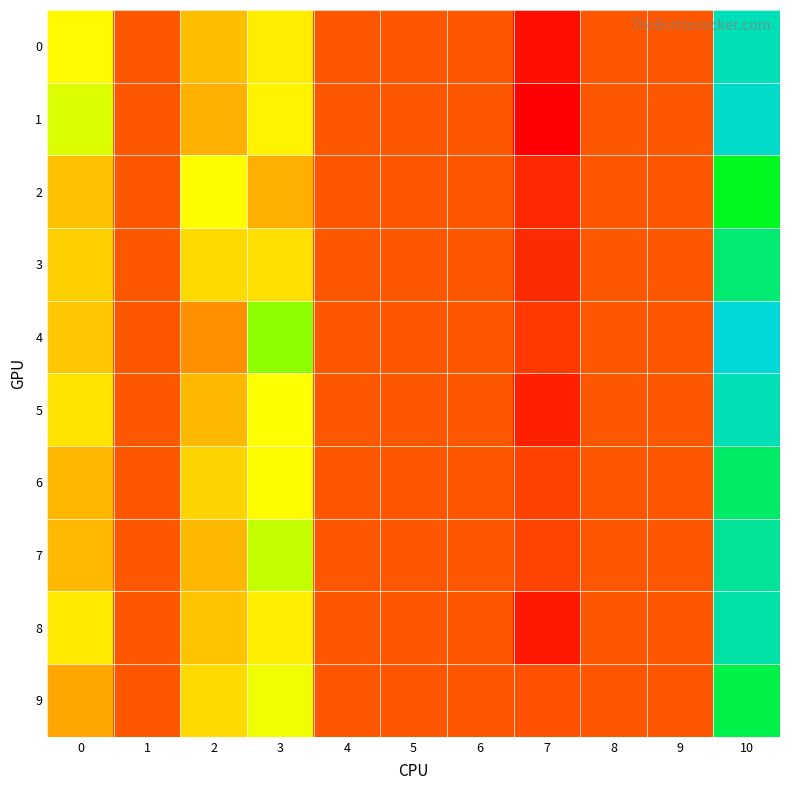

Reading right to left, extract all data points from this chart.

0: 10=0.1	9=0.0	8=0.0	7=-0.0	6=0.0	5=0.0	4=0.0	3=0.0	2=0.0	1=0.0	0=0.0
1: 10=0.1	9=0.0	8=0.0	7=-0.0	6=0.0	5=0.0	4=0.0	3=0.0	2=0.0	1=0.0	0=0.0
2: 10=0.1	9=0.0	8=0.0	7=-0.0	6=0.0	5=0.0	4=0.0	3=0.0	2=0.0	1=0.0	0=0.0
3: 10=0.1	9=0.0	8=0.0	7=-0.0	6=0.0	5=0.0	4=0.0	3=0.0	2=0.0	1=0.0	0=0.0
4: 10=0.1	9=0.0	8=0.0	7=-0.0	6=0.0	5=0.0	4=0.0	3=0.1	2=0.0	1=0.0	0=0.0
5: 10=0.1	9=0.0	8=0.0	7=-0.0	6=0.0	5=0.0	4=0.0	3=0.0	2=0.0	1=0.0	0=0.0
6: 10=0.1	9=0.0	8=0.0	7=-0.0	6=0.0	5=0.0	4=0.0	3=0.0	2=0.0	1=0.0	0=0.0
7: 10=0.1	9=0.0	8=0.0	7=-0.0	6=0.0	5=0.0	4=0.0	3=0.1	2=0.0	1=0.0	0=0.0
8: 10=0.1	9=0.0	8=0.0	7=-0.0	6=0.0	5=0.0	4=0.0	3=0.0	2=0.0	1=0.0	0=0.0
9: 10=0.1	9=0.0	8=0.0	7=-0.0	6=0.0	5=0.0	4=0.0	3=0.0	2=0.0	1=0.0	0=0.0